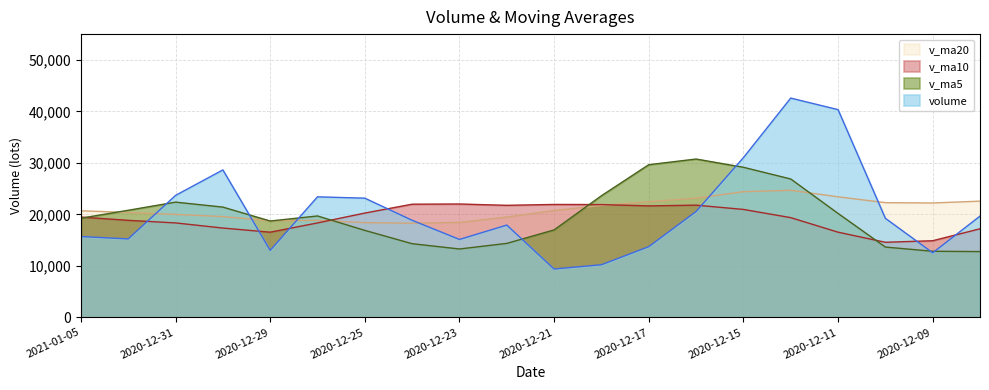

How many distinct data groups are displayed?

4